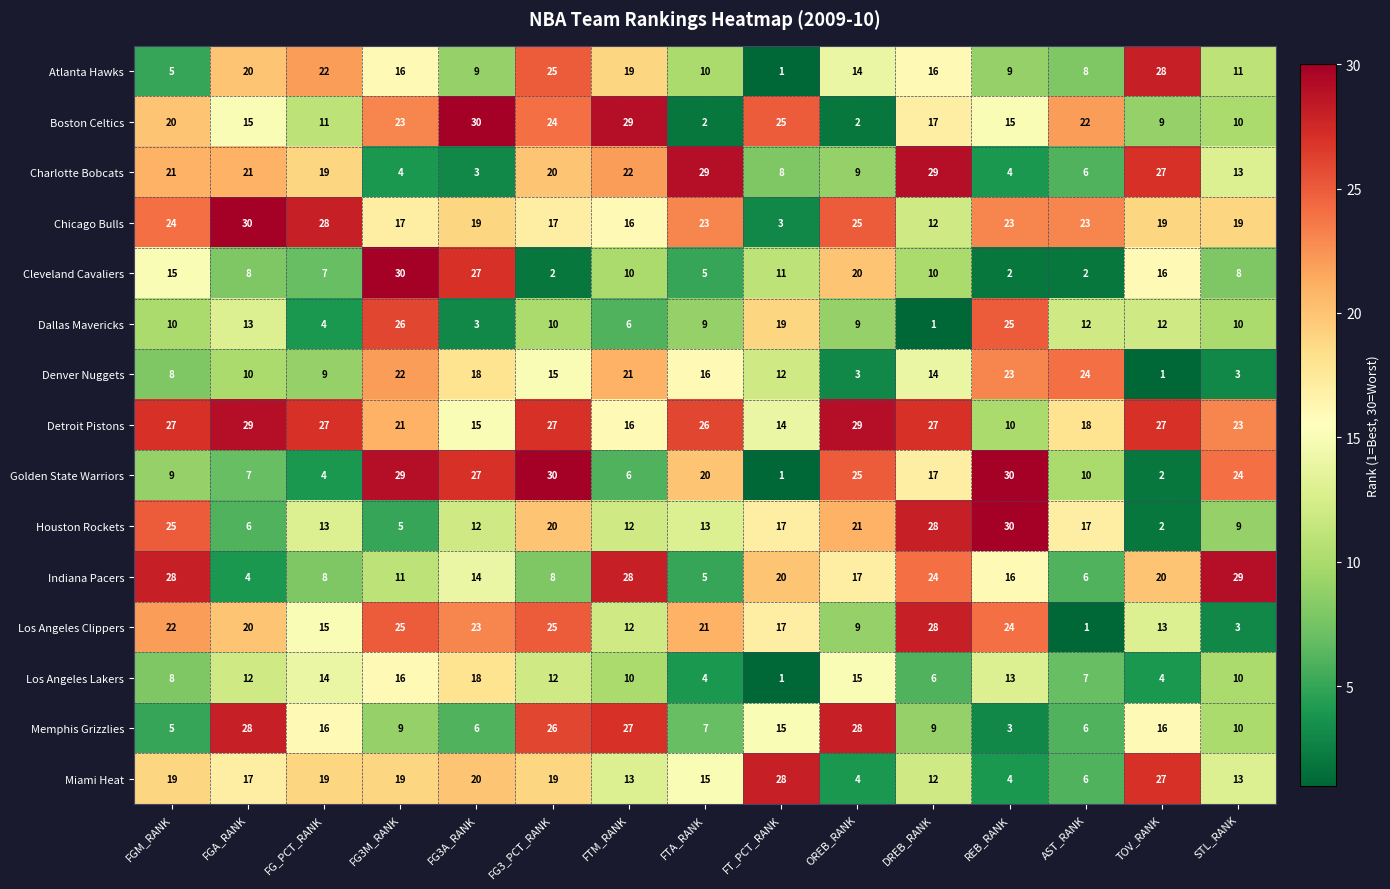

What is the greatest value displayed?

30